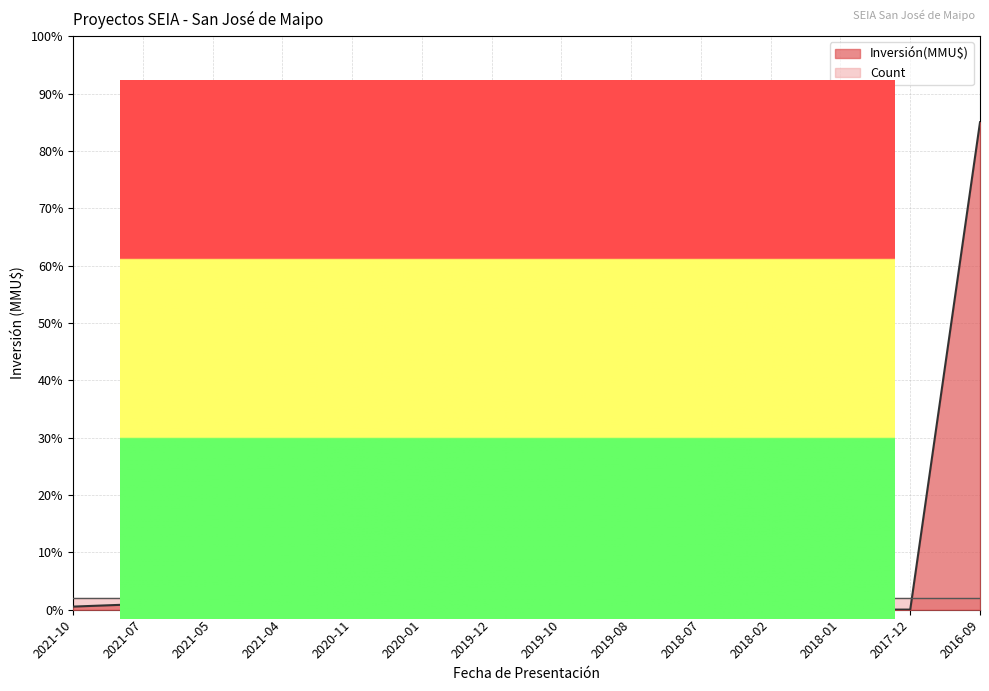

How many interior local valleys (lower than both neighbors) does the data have?

4